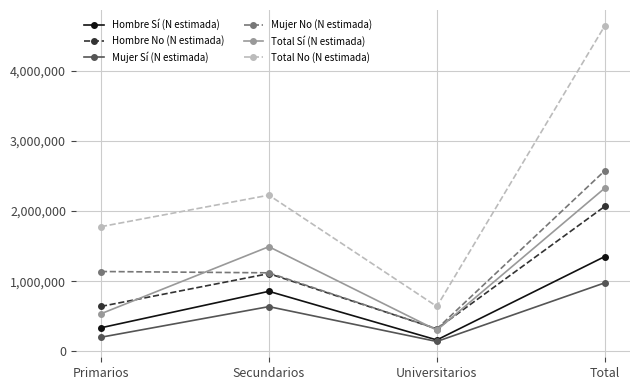

Which series has the largest range (max minus min)?

Total No (N estimada)